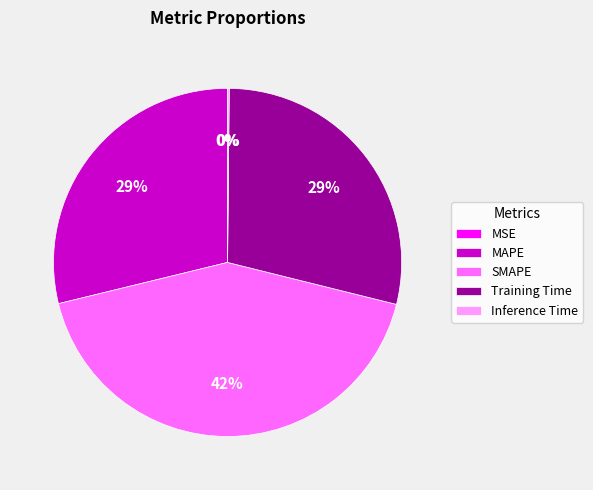

Between MAPE and SMAPE, which is larger?

SMAPE